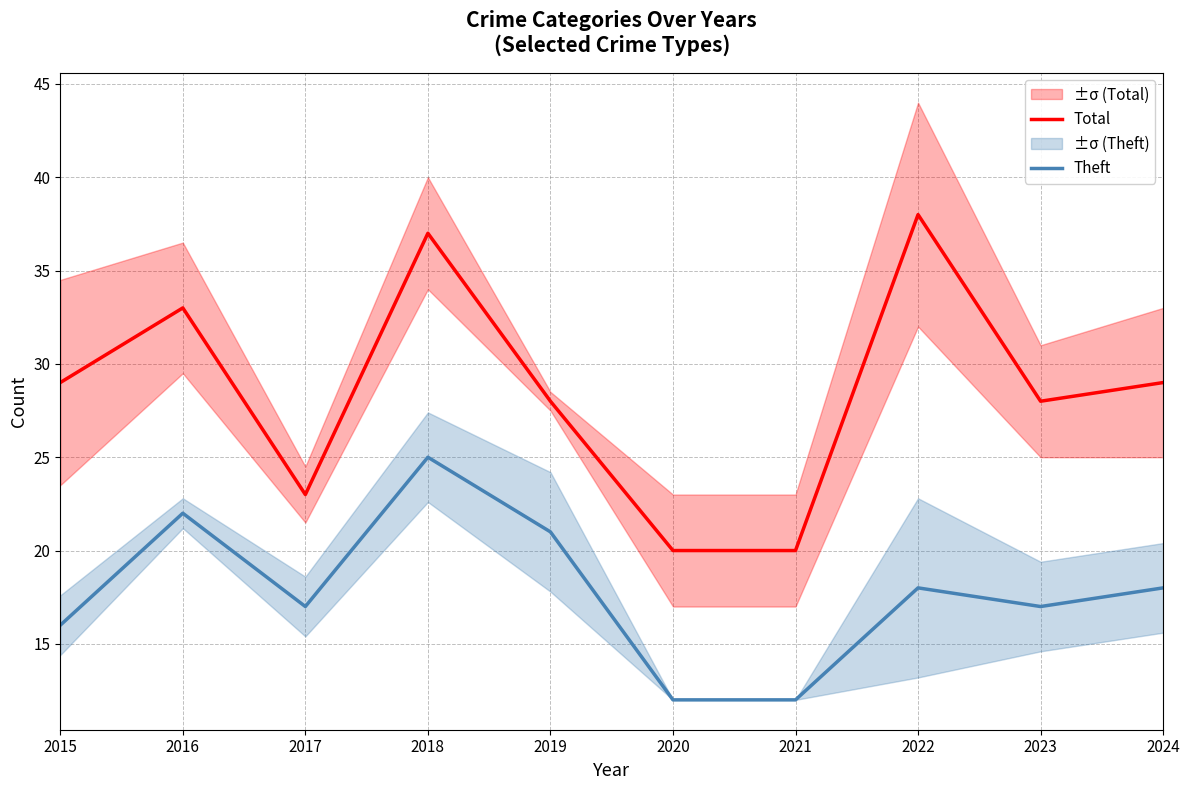

How many data points in Total are above 29?

3